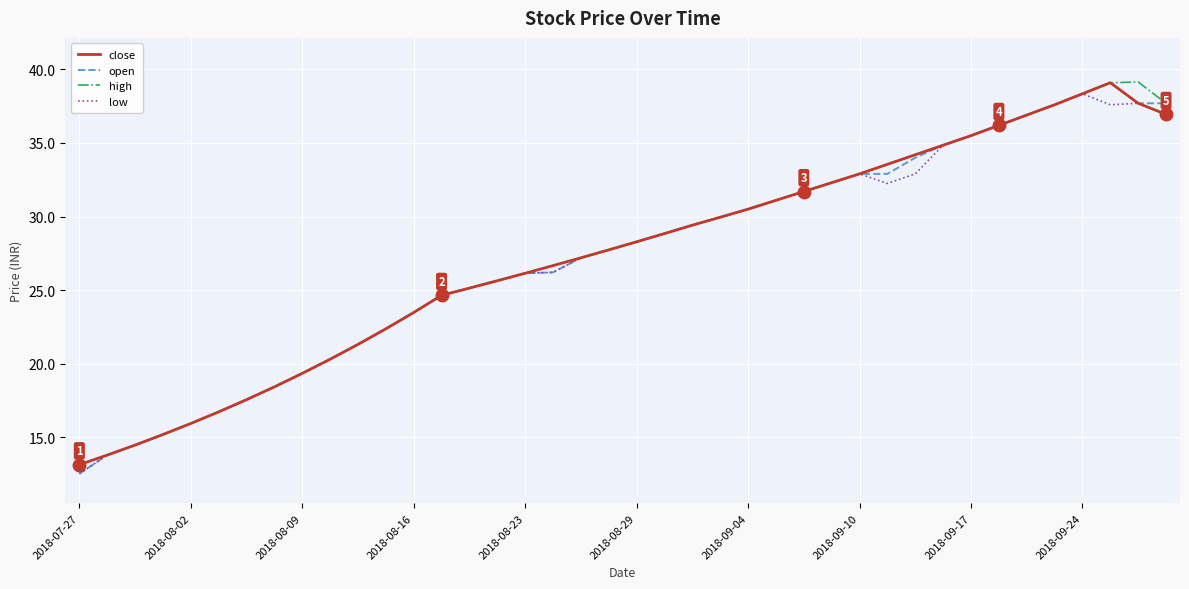

What is the sum of all open values?

1089.7